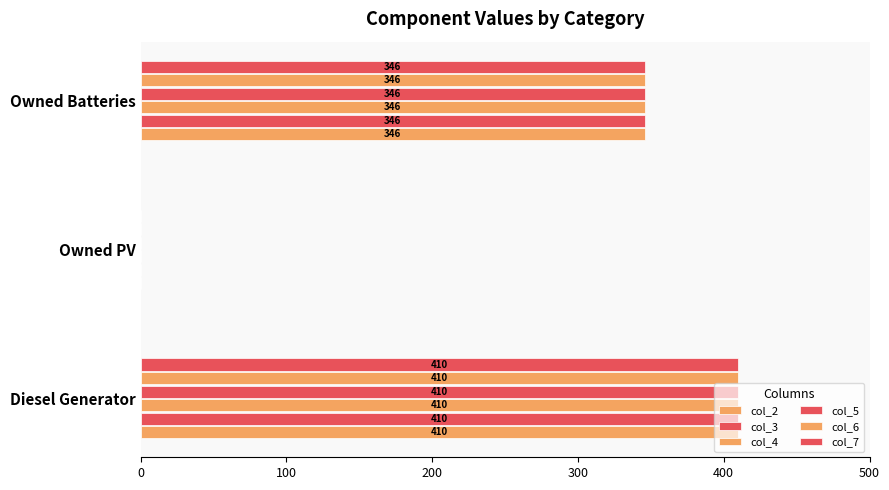

How many values in col_3 are above zero?

2